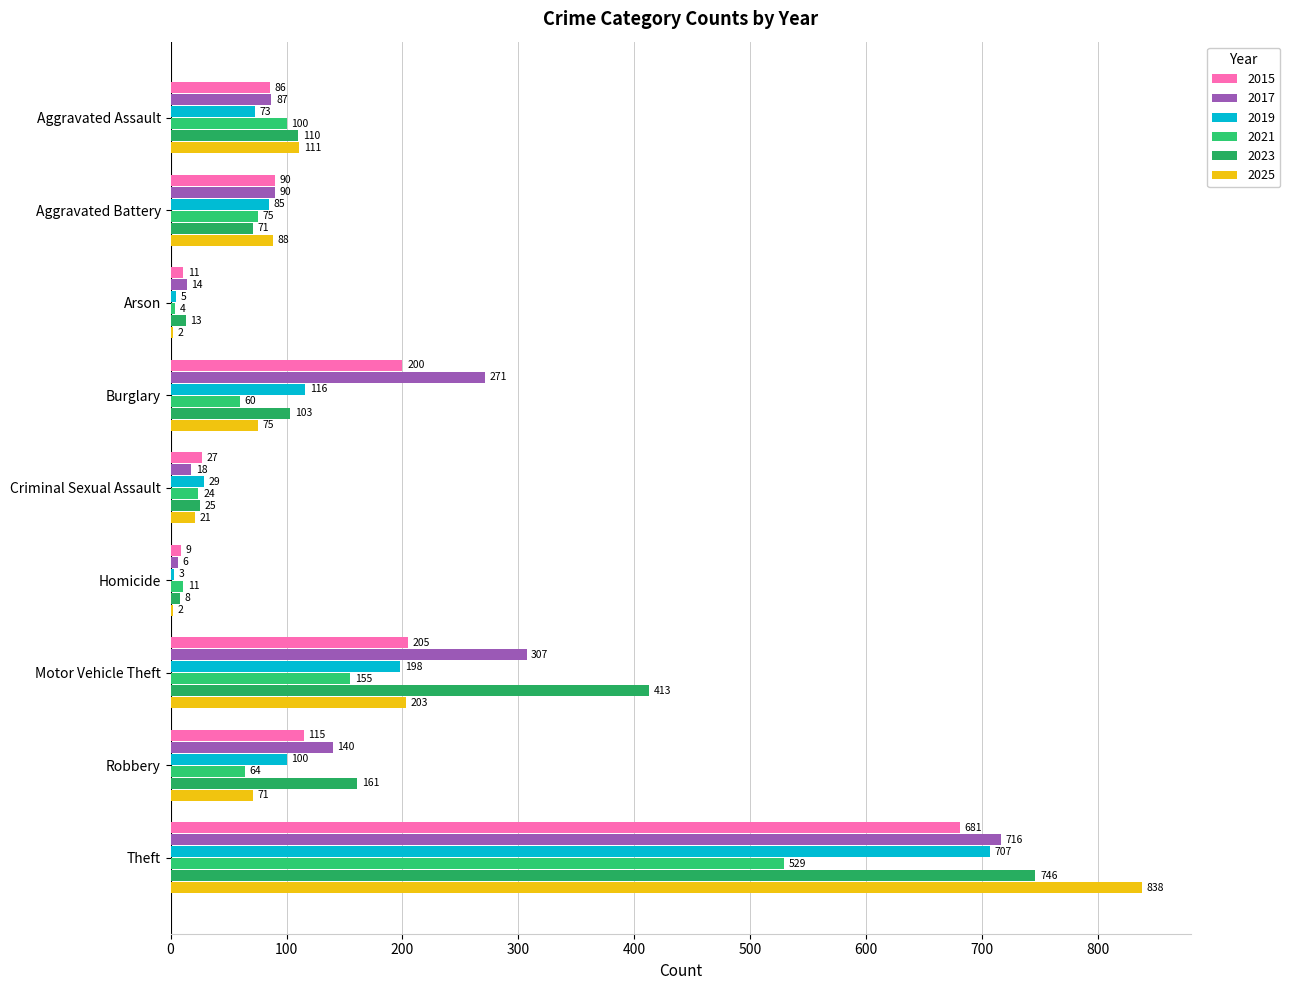

Where does the 2025 series first go above 75?

Aggravated Assault